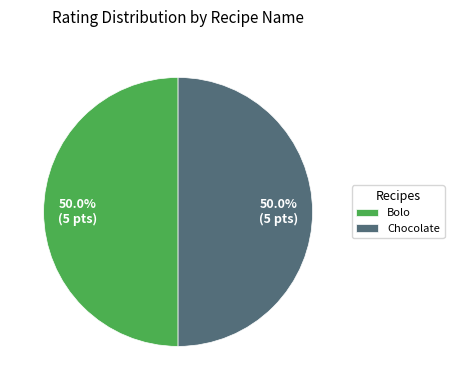

Combined, do Chocolate and Bolo account for over 50%?

Yes